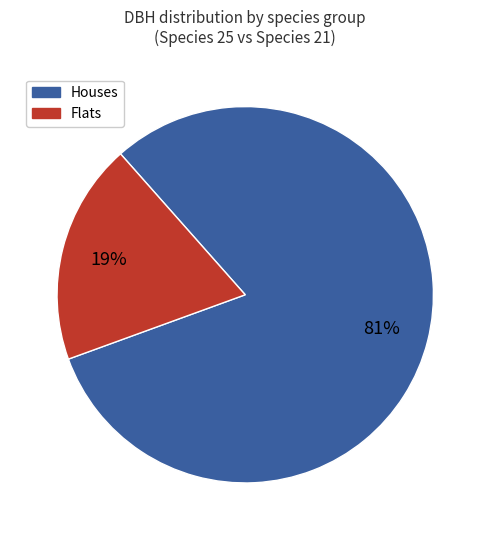

Is there a majority slice in this chart?

Yes